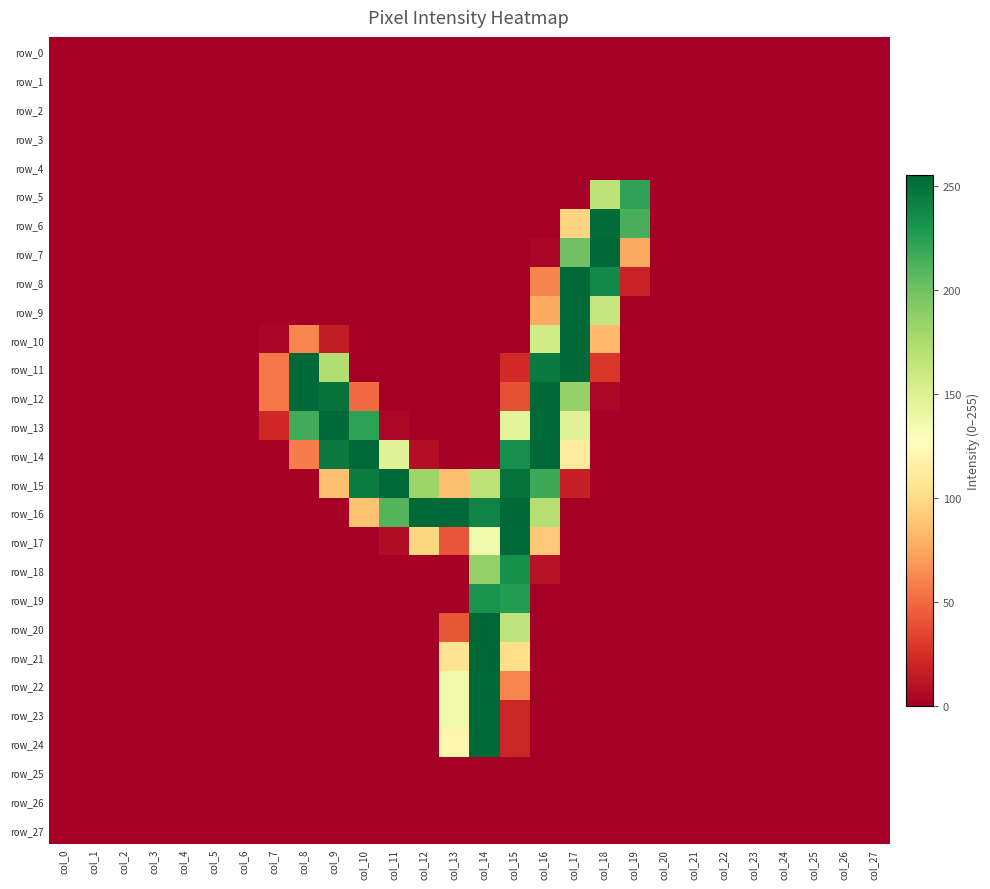

Where is row_0 nearest to the value 0?

col_0